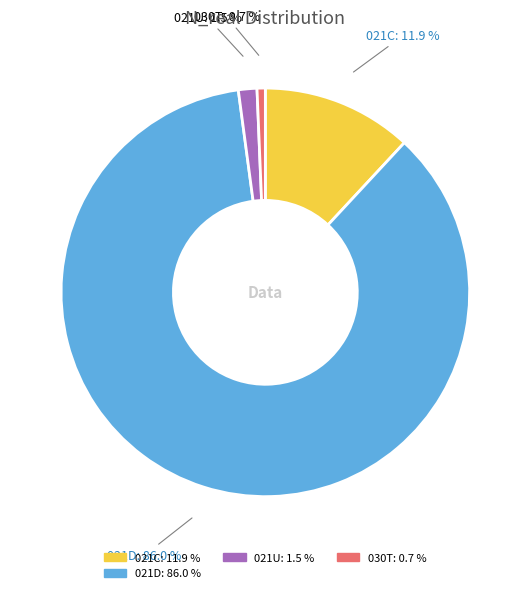

Is the sum of 030T: 0.7 % and 021D: 86.0 % greater than half?

Yes